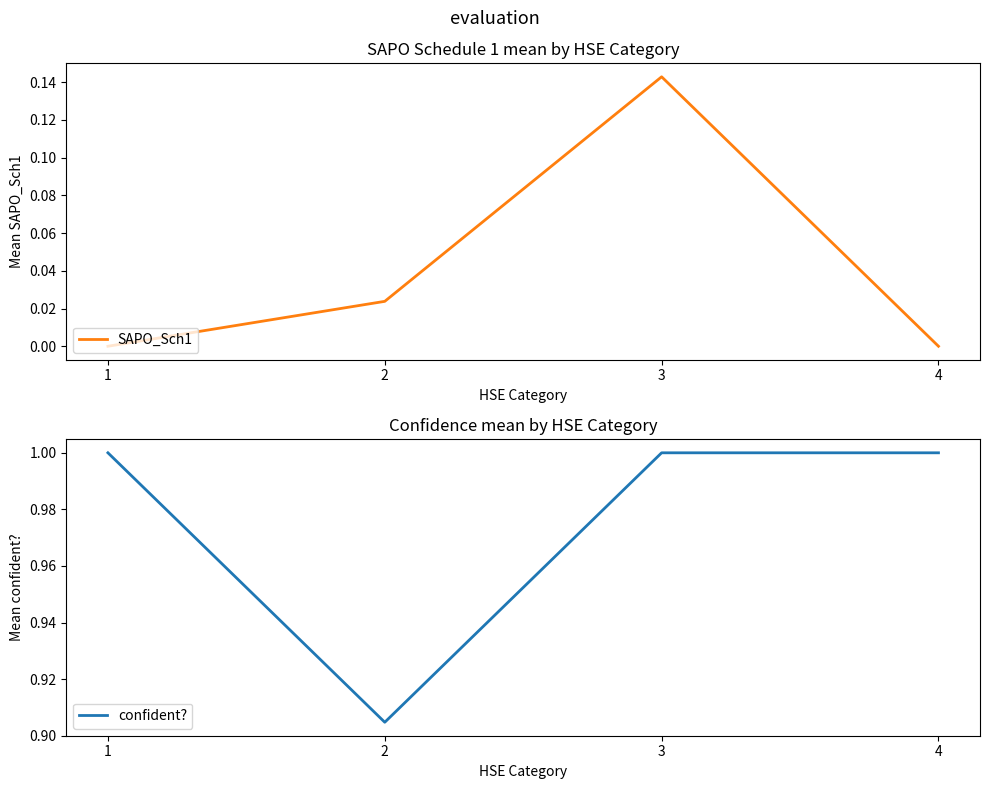

Between 1 and 4, which is larger?

1